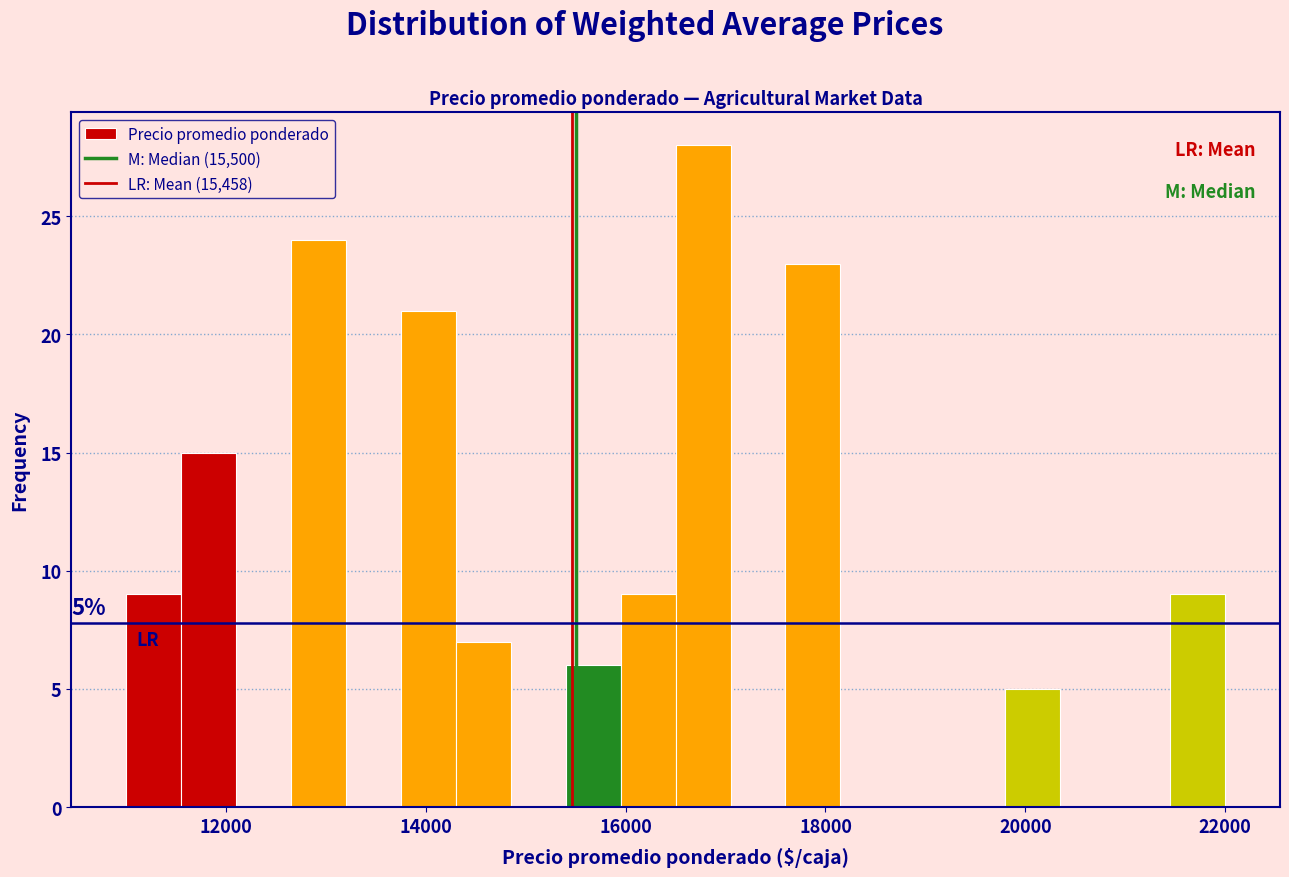

Around what value on the x-axis is the tallest bar? Give the approximate position of its centre, as read against the axis.

16800